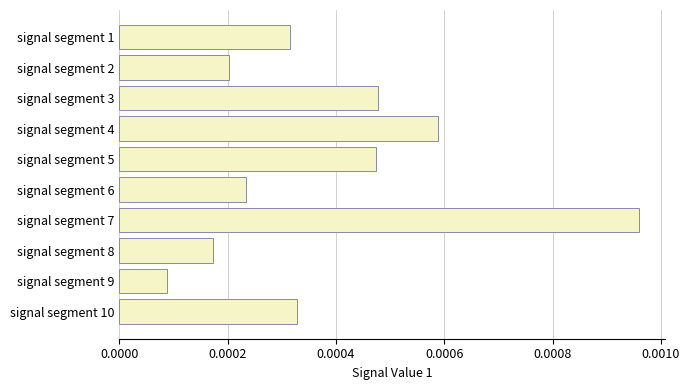

How many bars are there in total?

10